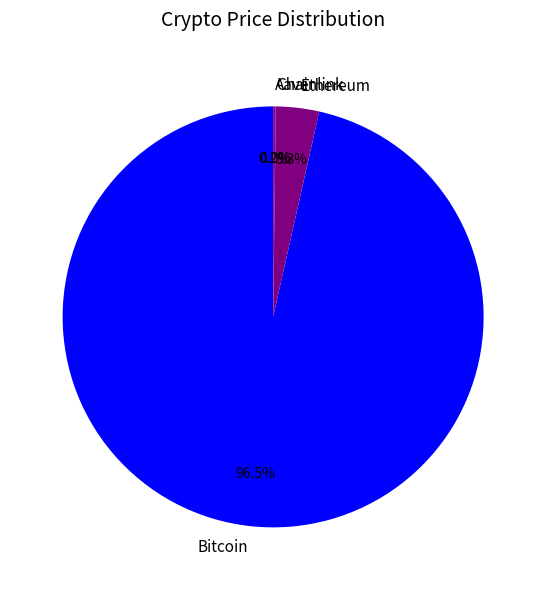

Does any single category account for the majority?

Yes